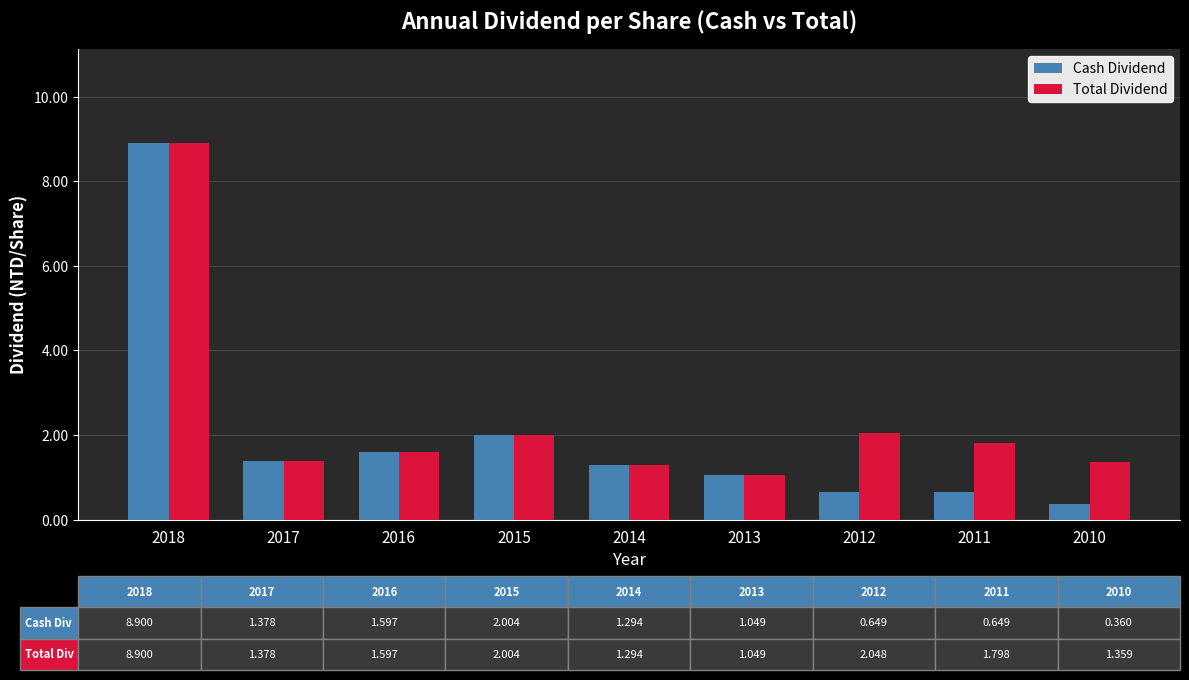

Rank the series at 2011 from highest to lowest value.

Total Dividend, Cash Dividend